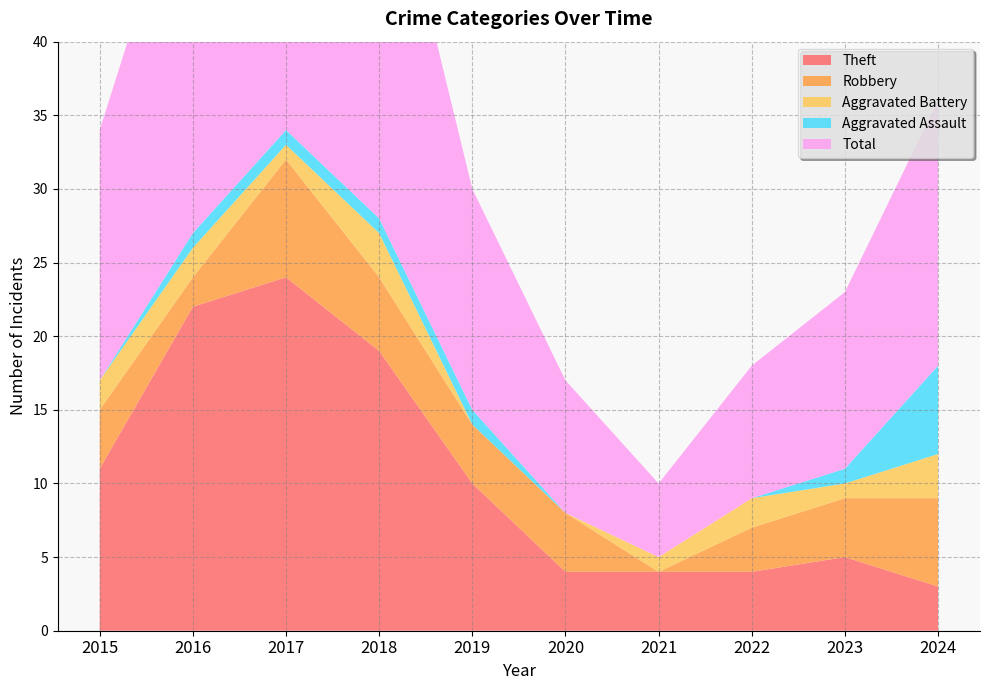

Reading left to right, list all the values displayed in this chart.

Theft: 11	22	24	19	10	4	4	4	5	3
Robbery: 4	2	8	5	4	4	0	3	4	6
Aggravated Battery: 2	2	1	3	0	0	1	2	1	3
Aggravated Assault: 0	1	1	1	1	0	0	0	1	6
Total: 17	27	35	28	15	9	5	9	12	18